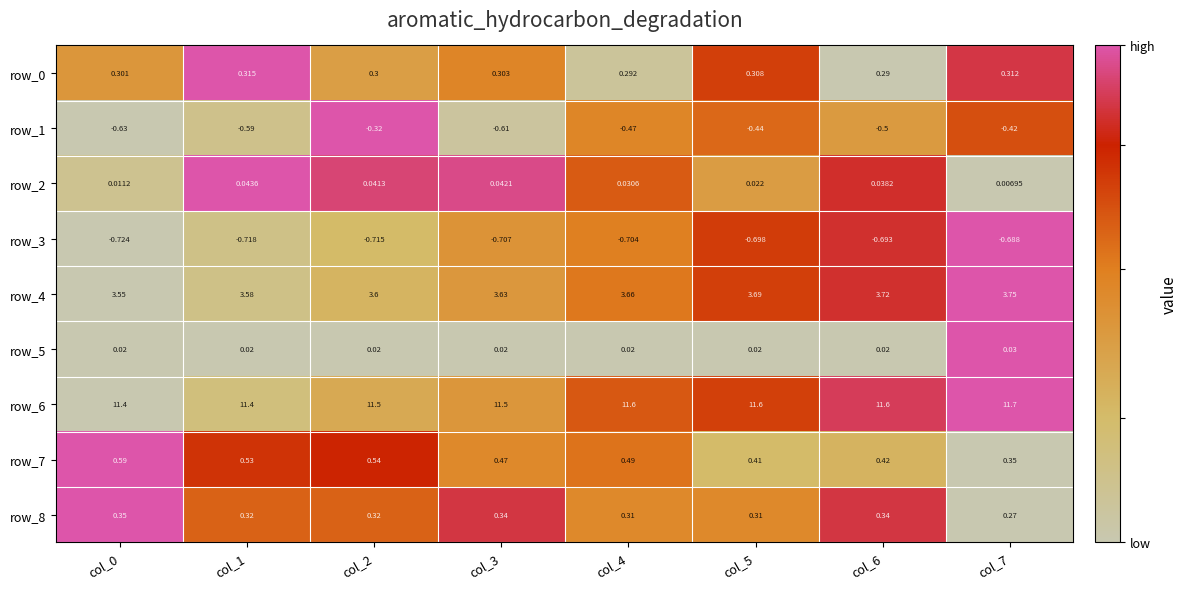

Is the value of row_7 at col_1 greater than the value of row_3 at col_2?

Yes